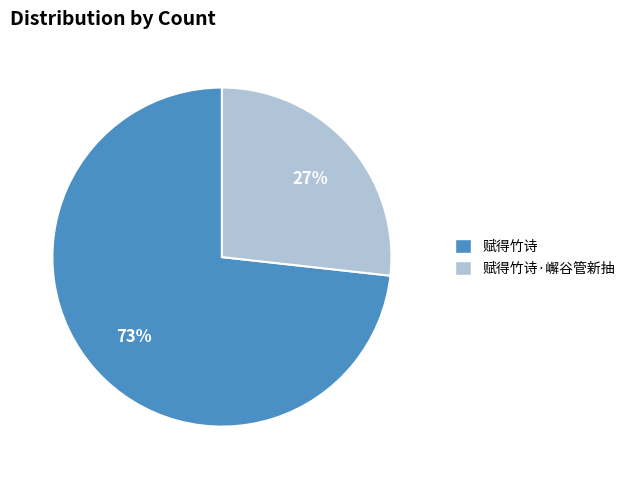

To the nearest percent, what is the difference between the largest and smallest slice percentages?

46%